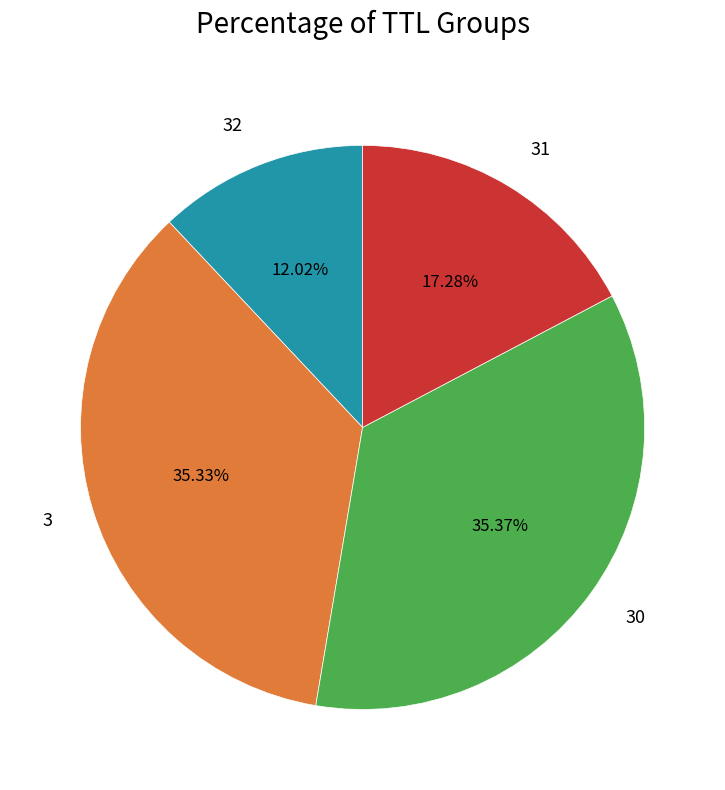

What percentage is the 30 slice, to the nearest percent?

35%